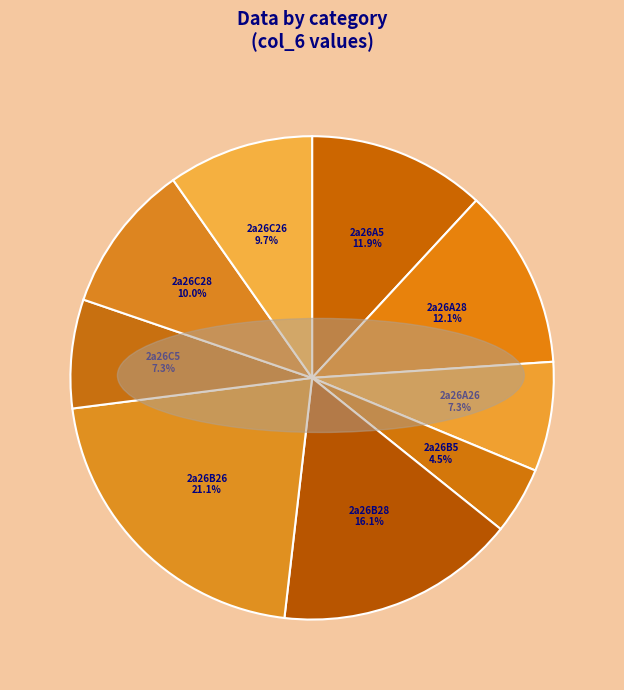

The 2a26A28 slice represents 24% of the pie. True or false?

False